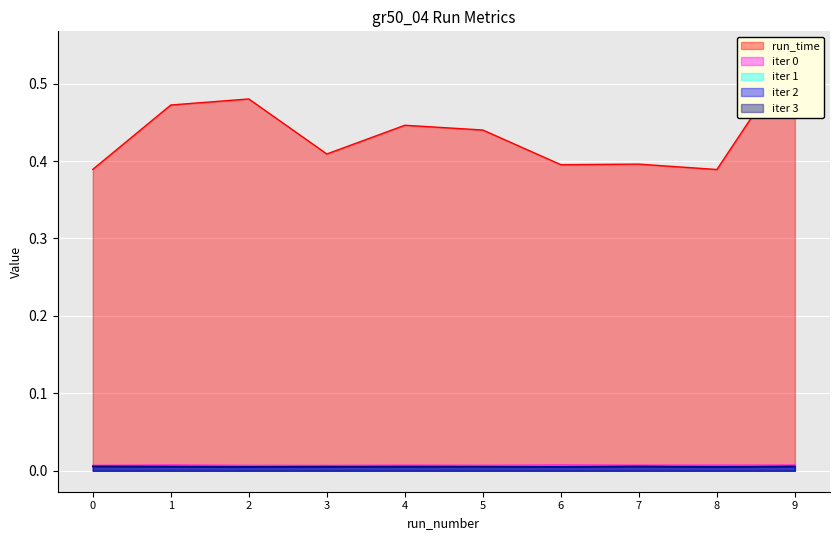

True or false: iter 0 and run_time cross at least once.

False